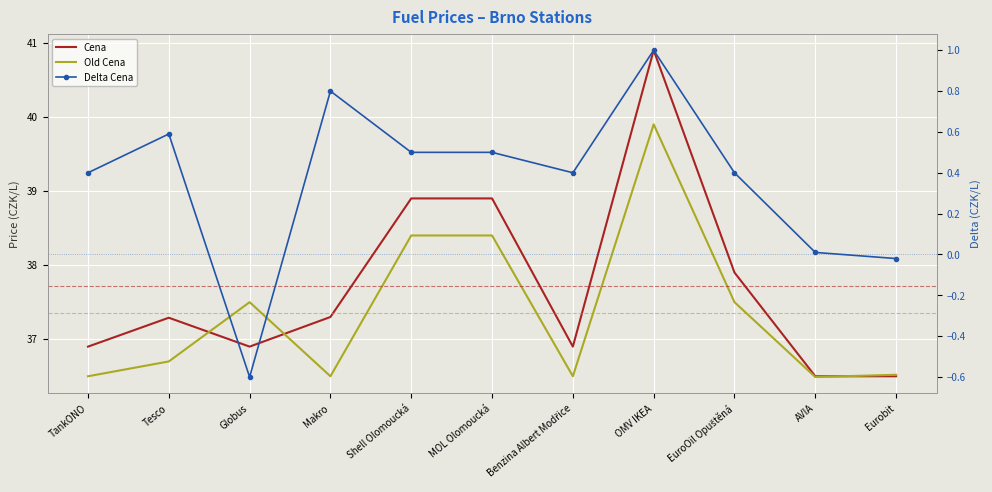

Where is the first local minimum for Cena?

Globus